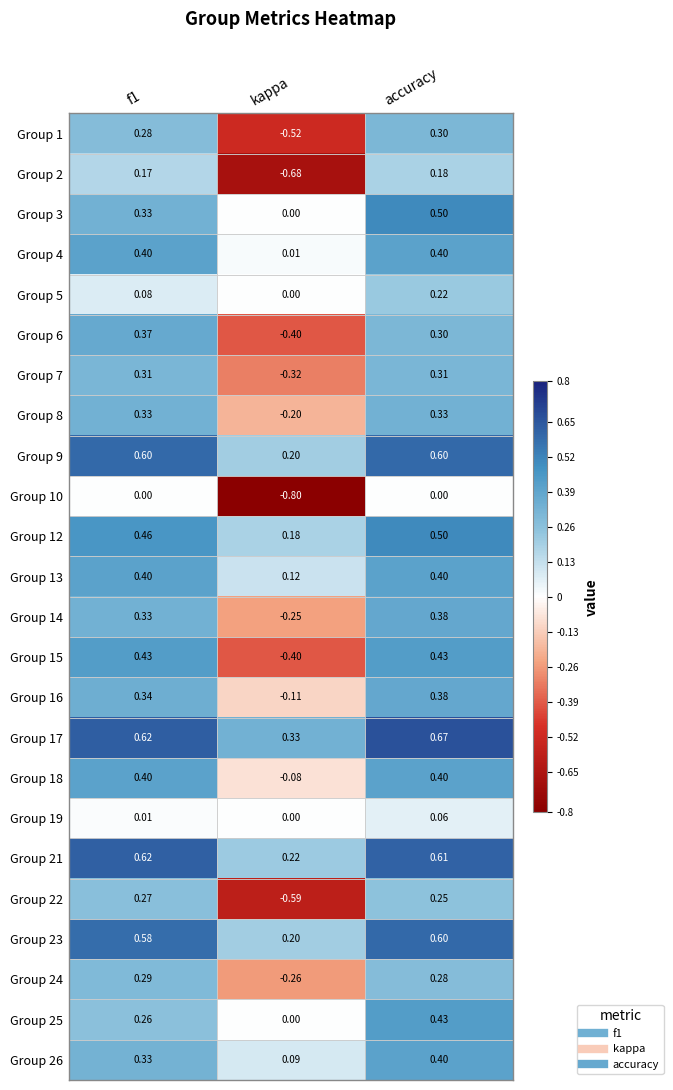

Which label corresponds to the largest value in the chart?

accuracy